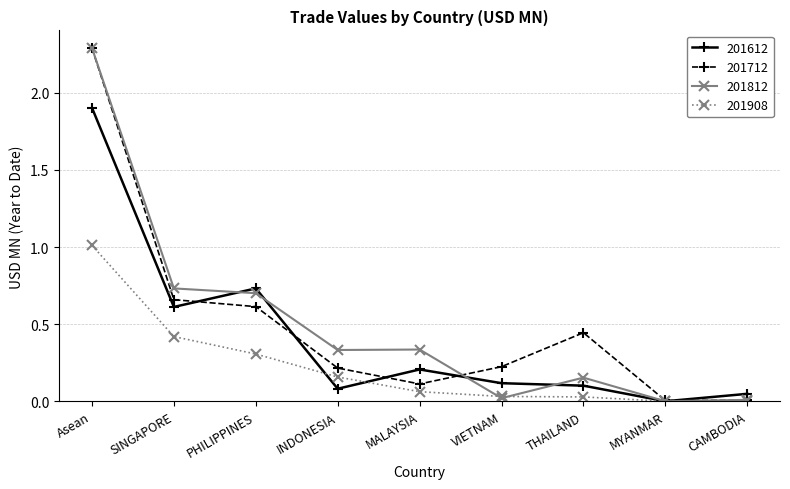

The 201712 series shows 1.0 at PHILIPPINES. True or false?

False